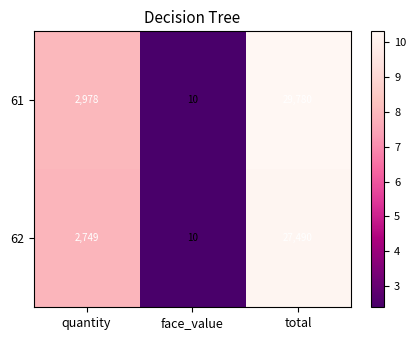

Is it true that 62 equals 2749 at quantity?

True